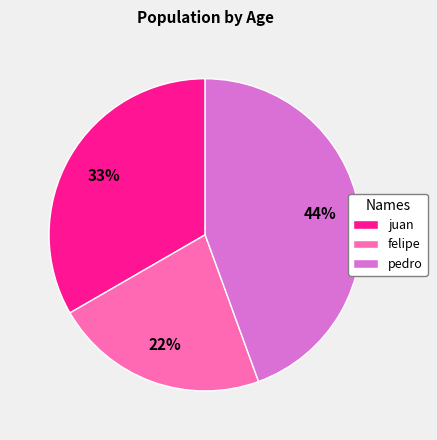

Which slice is the largest?

pedro